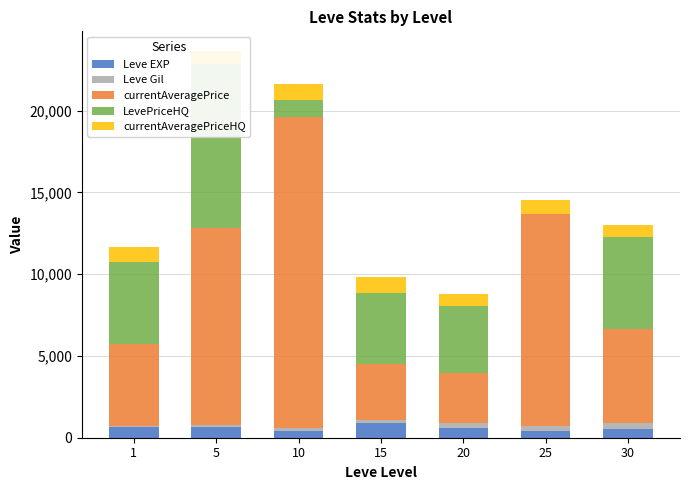

How many data points in currentAveragePrice are above 5688?

3